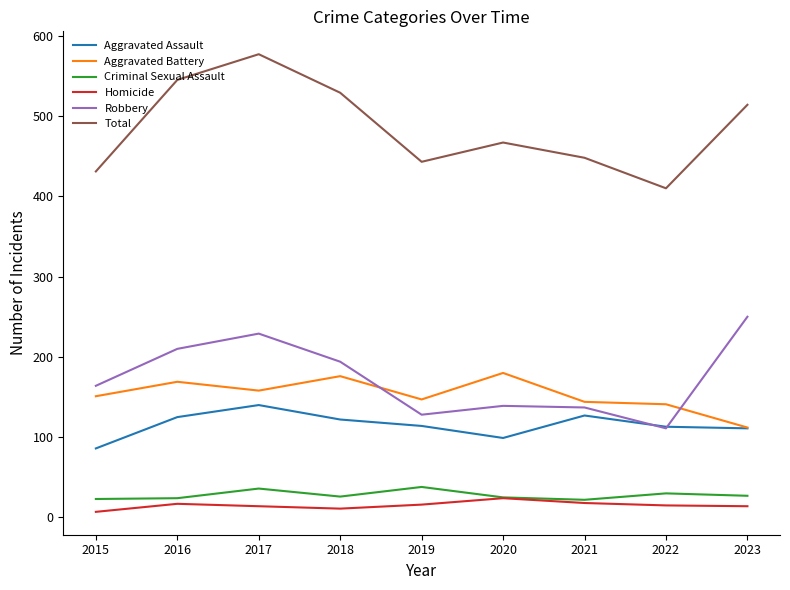

What is the total value across all series at 2016?

1090